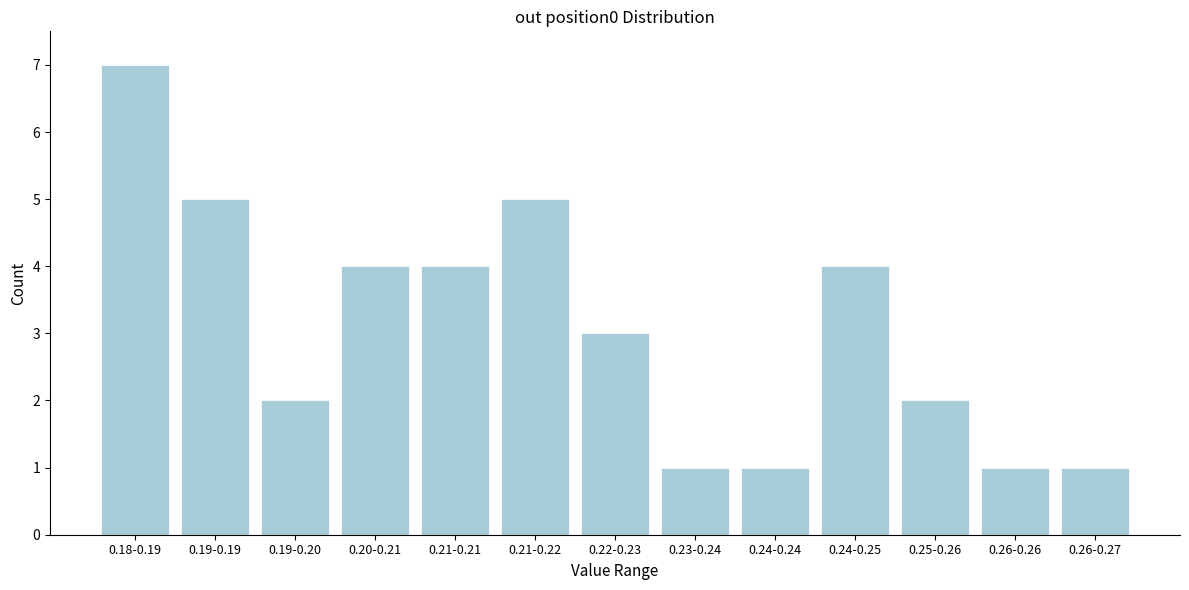

Reading left to right, list all the values displayed in this chart.

7	5	2	4	4	5	3	1	1	4	2	1	1